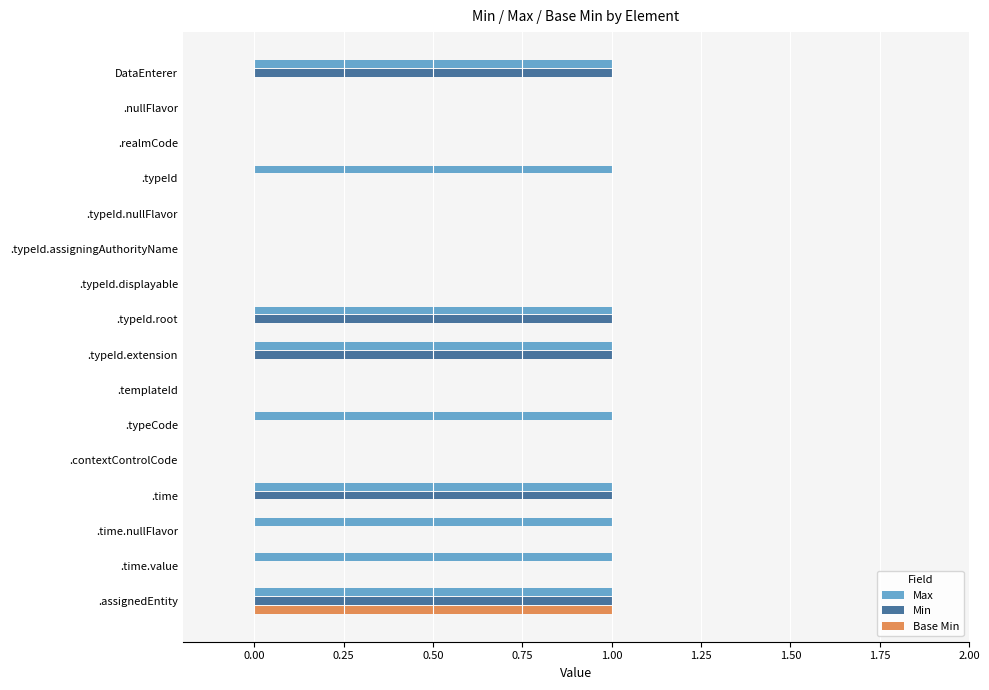

Between .typeCode and .time, which series saw the biggest shift?

Min